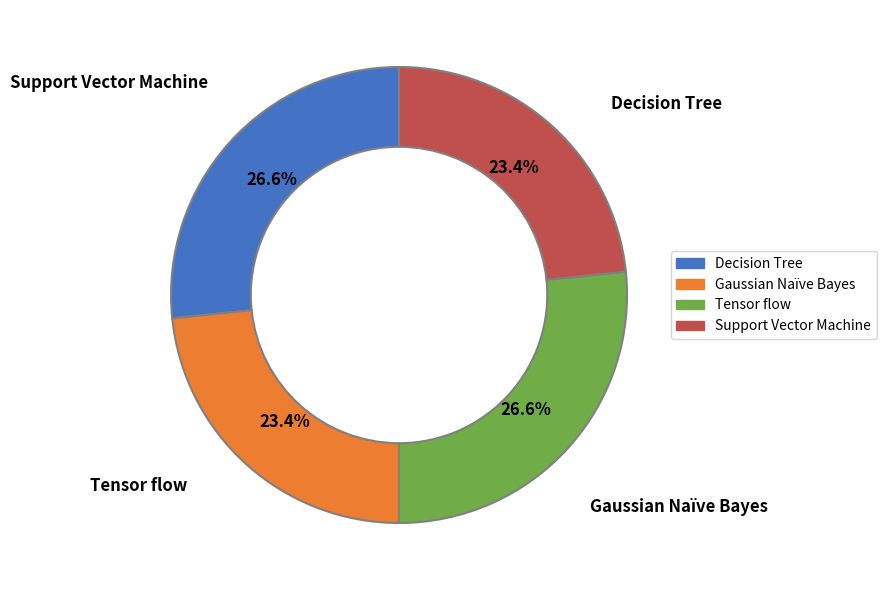

Is Tensor flow the majority of the pie?

No